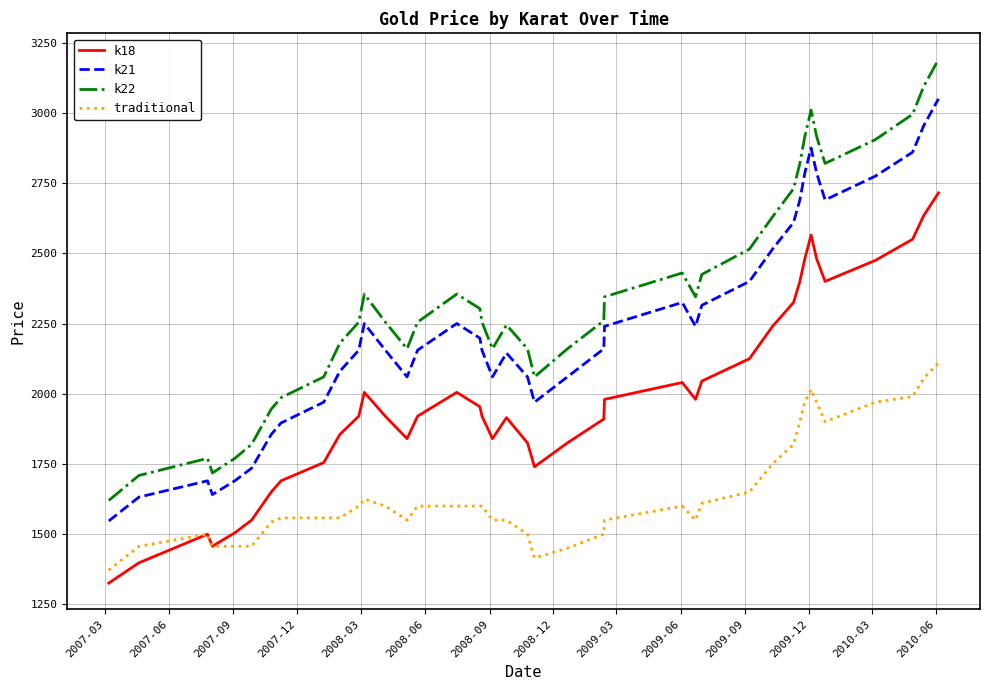

True or false: k22 and traditional intersect in this chart.

False